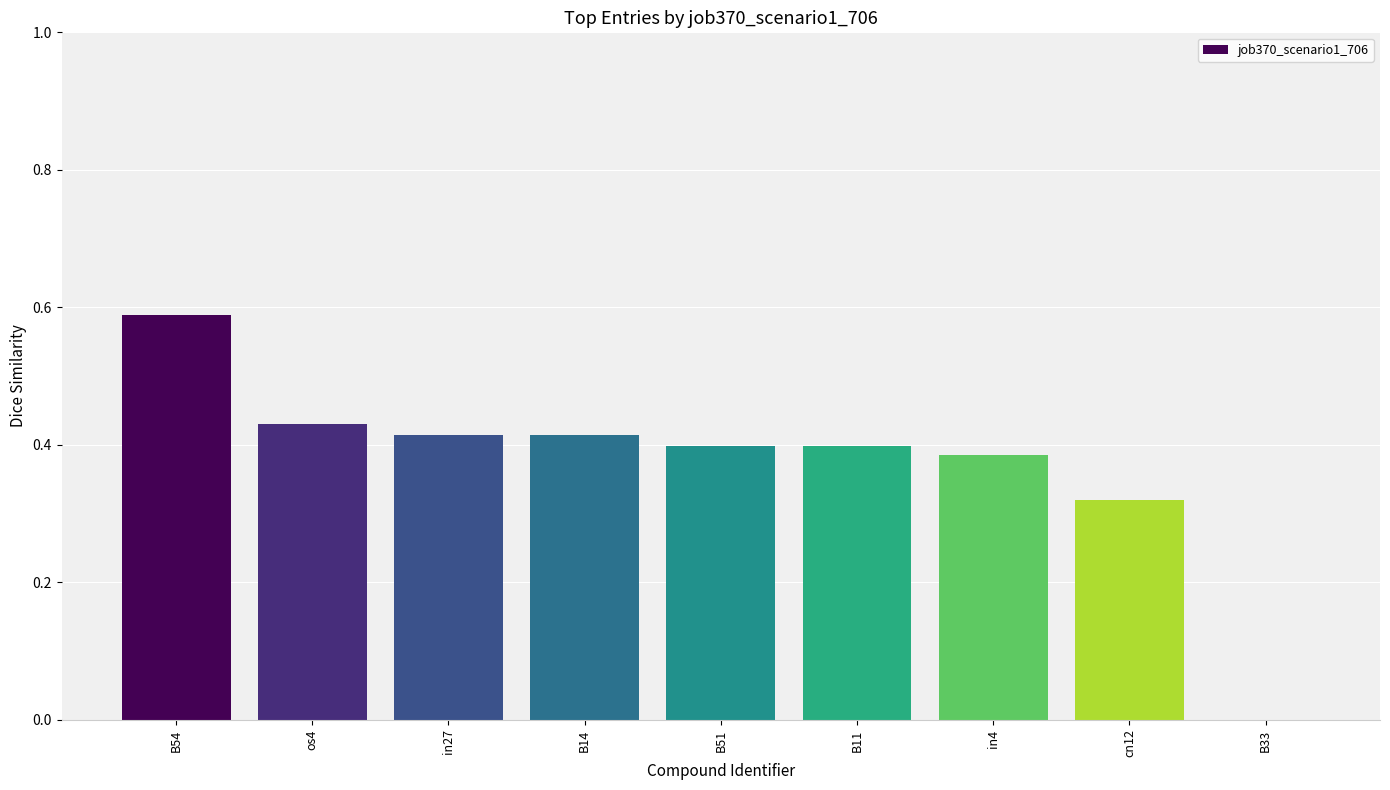

What is the sum of the values at in27 and B14?

0.8